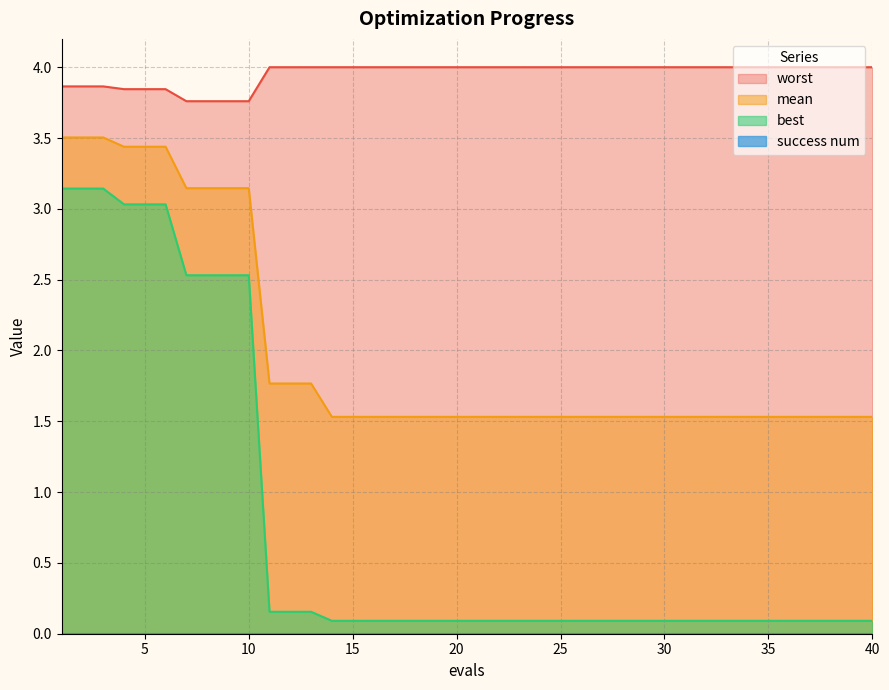

What is the value of the best point at the 17th from the left?

0.1